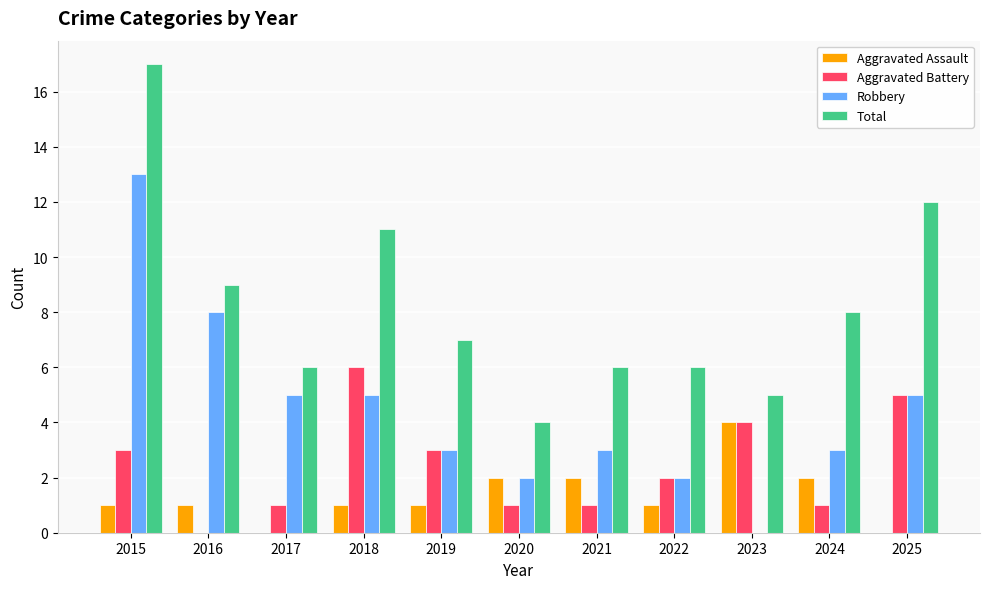

Which series changed the most between 2015 and 2025?

Robbery